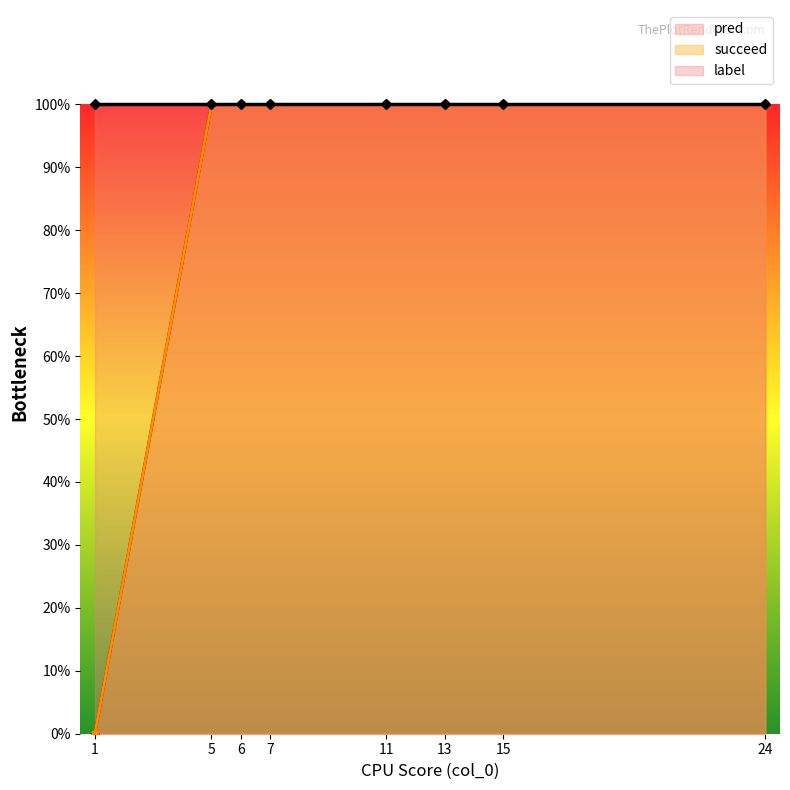

At 6, list the series in order from largest to smallest.

pred, succeed